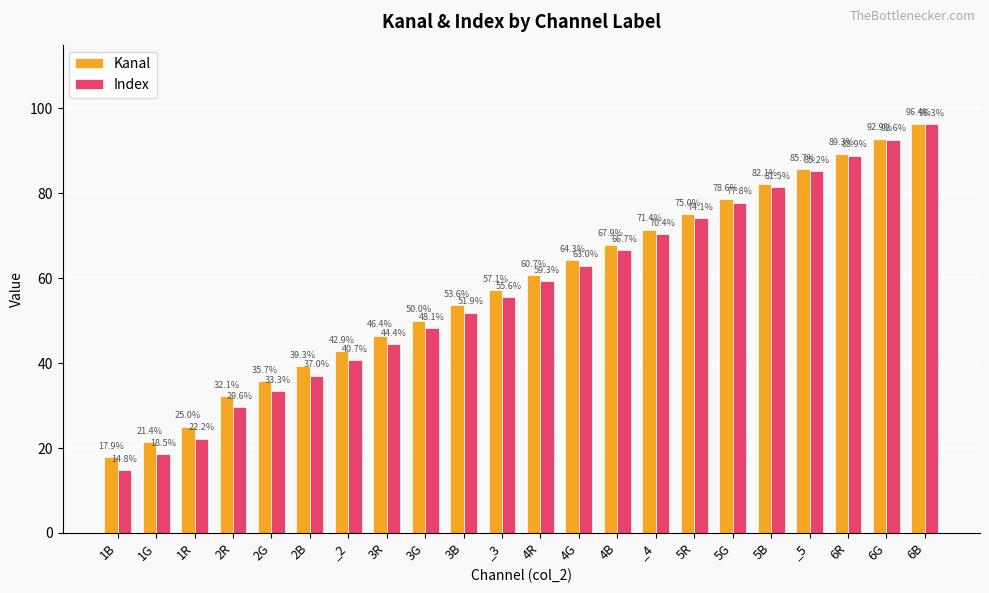

List the series in order of their peak value, lowest first.

Index, Kanal